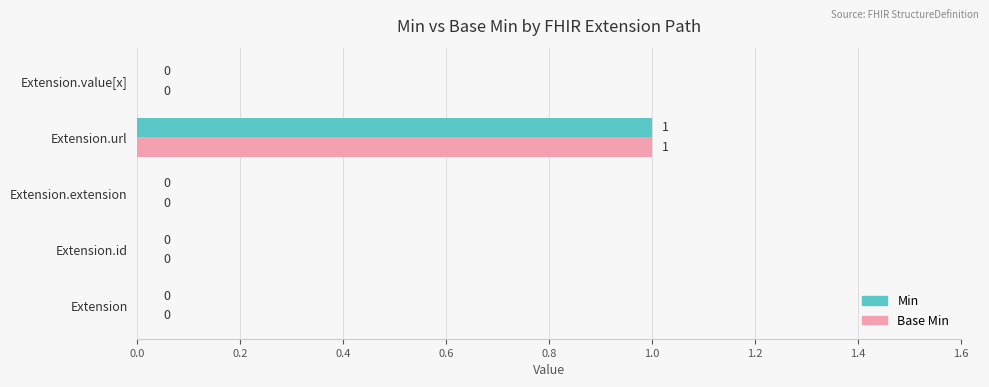

The Min series shows 1 at Extension.url. True or false?

True